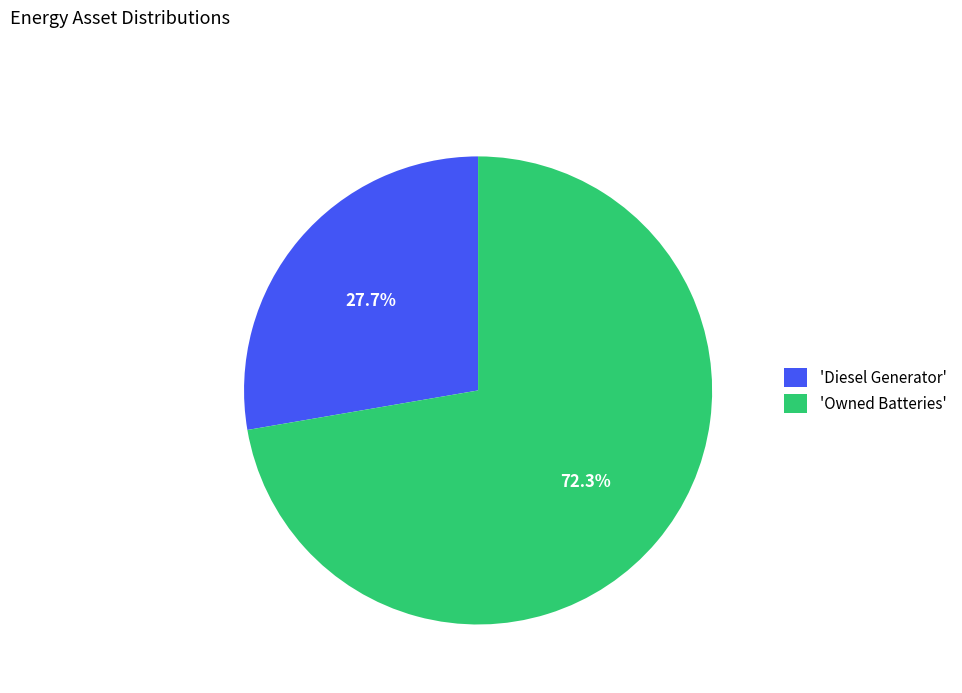

Rank the categories by value from lowest to highest.

'Diesel Generator', 'Owned Batteries'